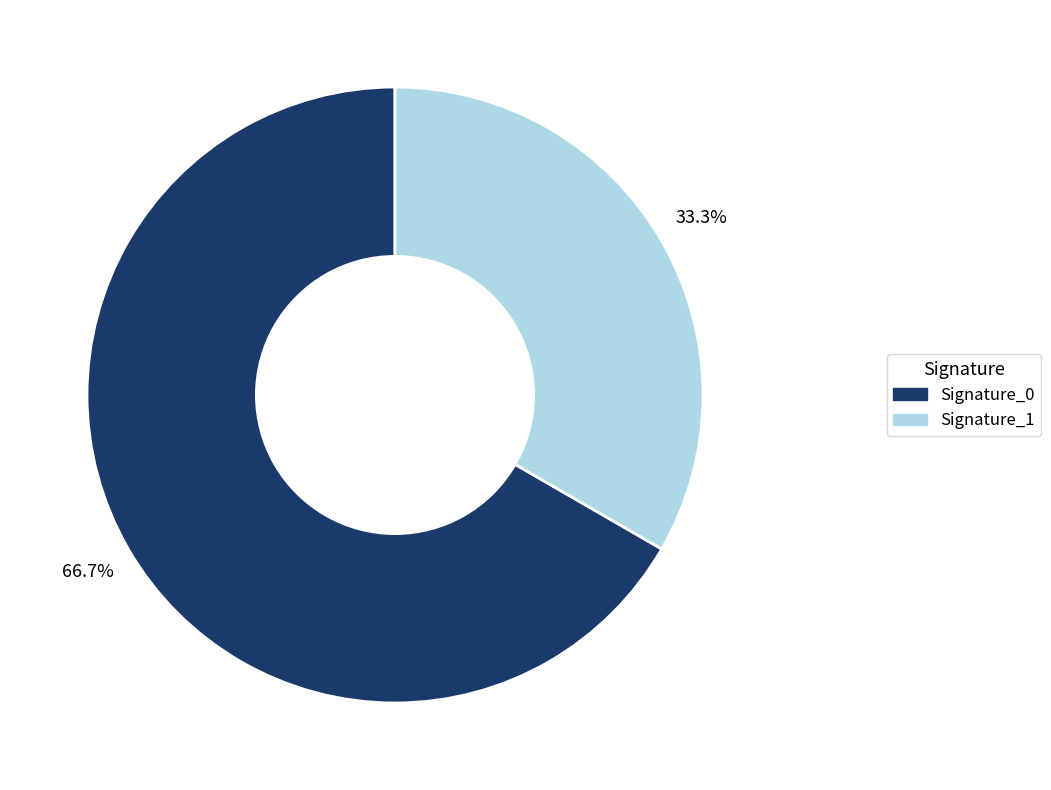

Is there a majority slice in this chart?

Yes